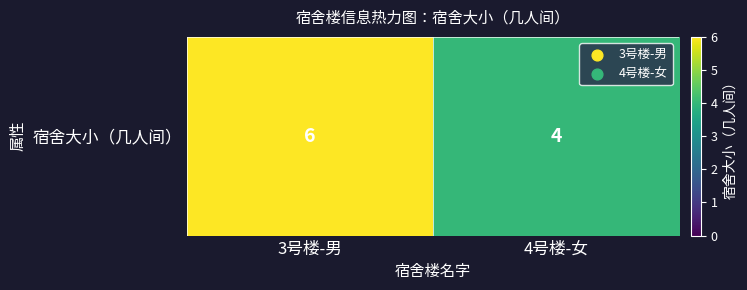

Reading left to right, transcribe all the data shown in this chart.

6	4